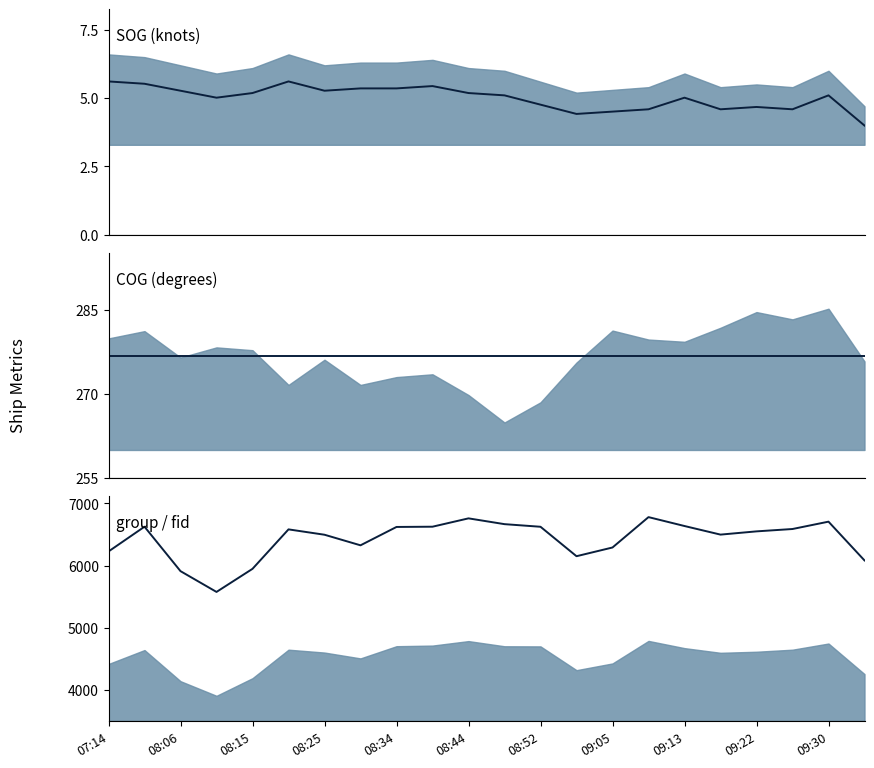

True or false: COG mean has more than 0 interior local peaks.

False